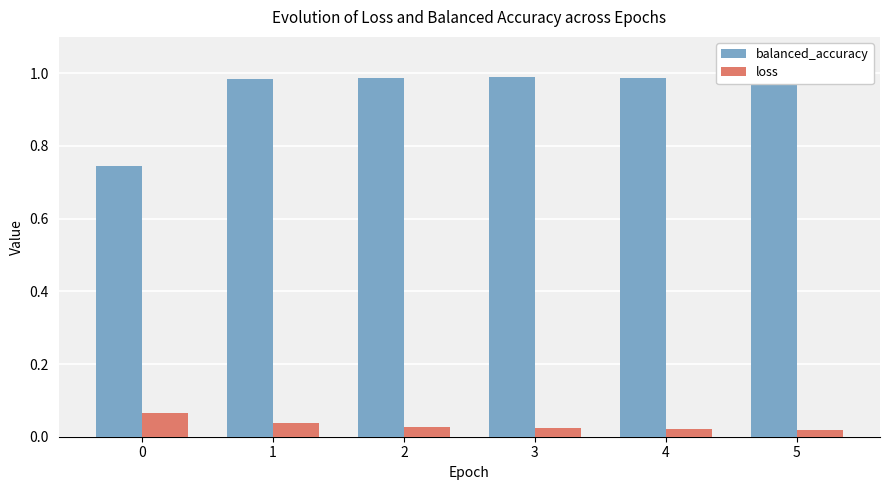

Is the value of balanced_accuracy at 1 greater than the value of loss at 5?

Yes